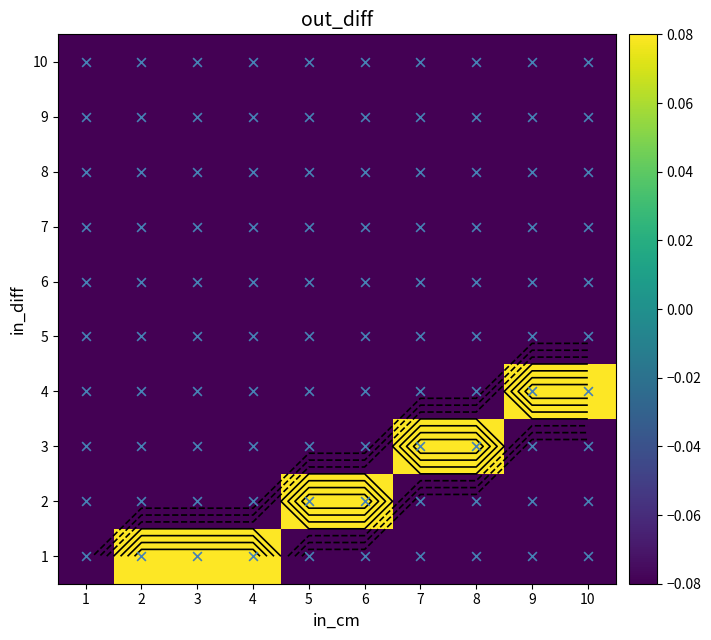

Is it true that 7 equals -0.1 at 8?

False